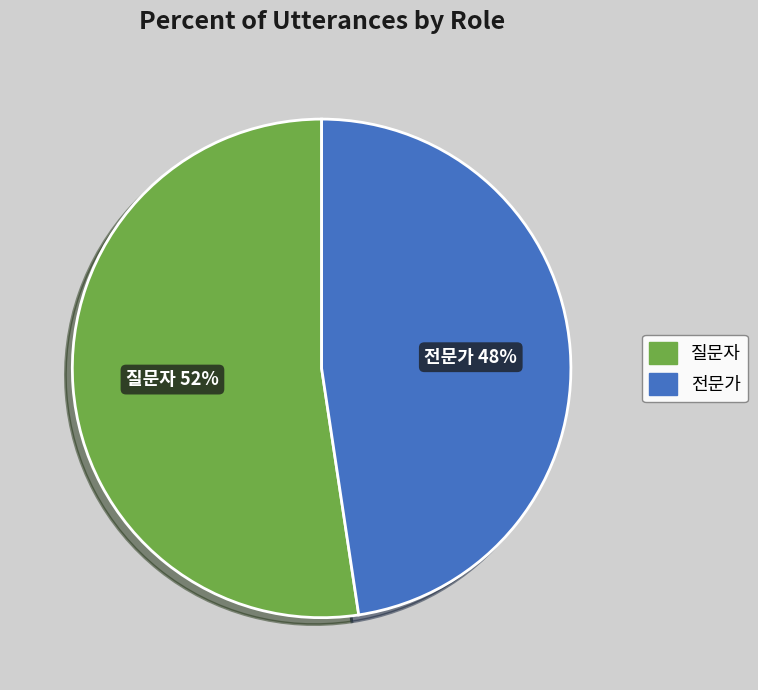

How many slices are in this pie chart?

2